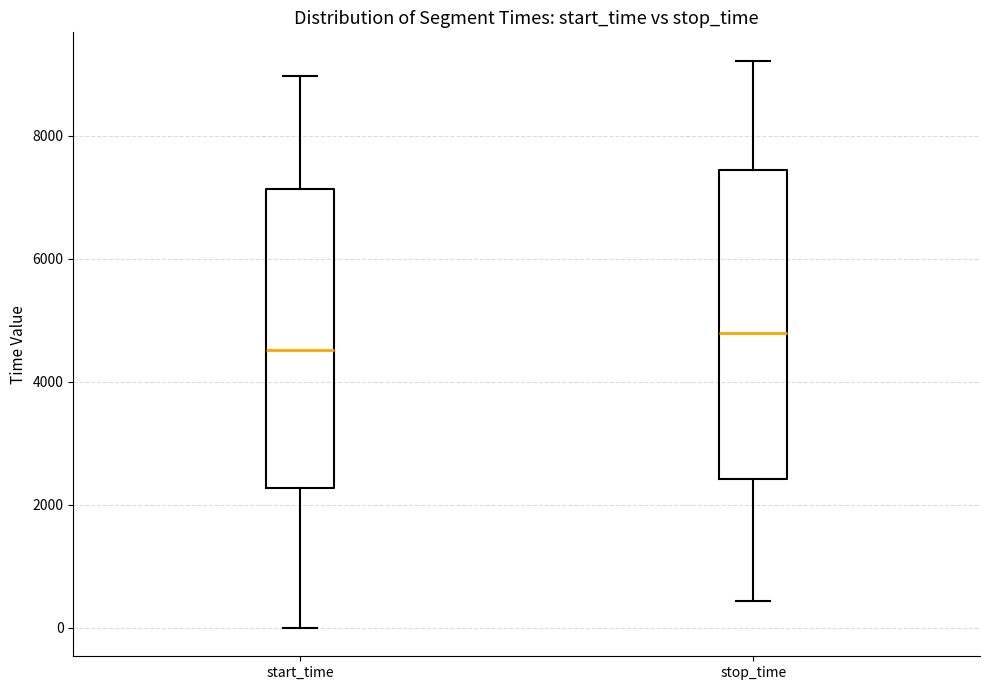

Where does the upper whisker of the box for stop_time end on the y-axis? The values are not printed on the chart, so give them approximately, as read against the axis.

9200